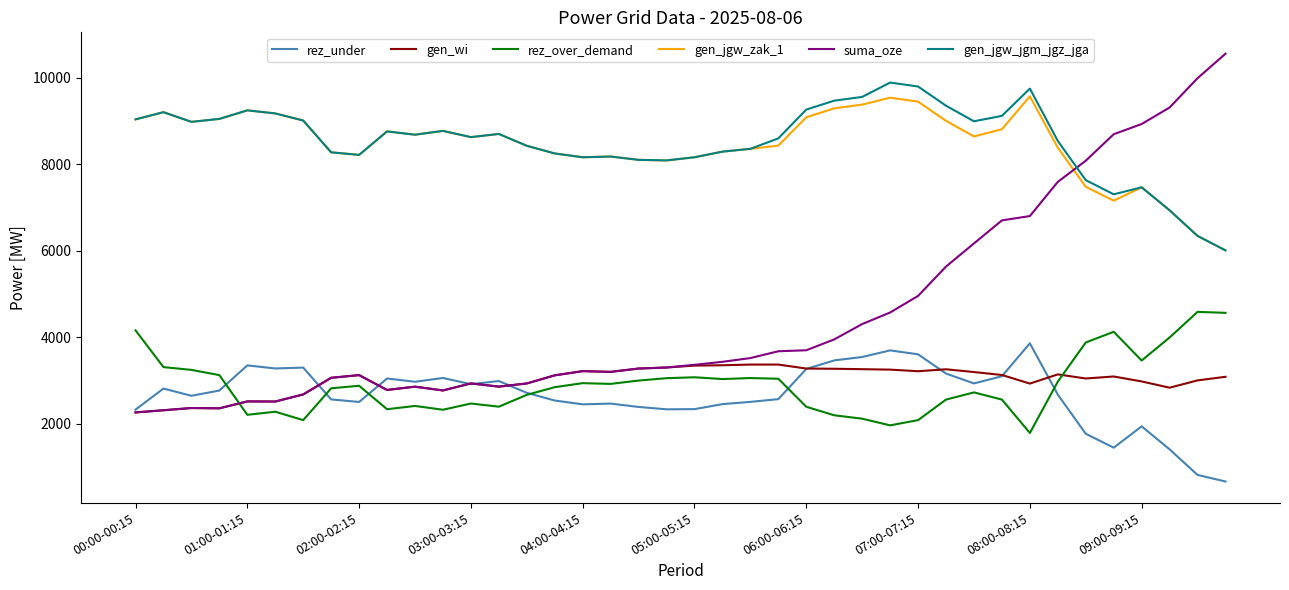

What is the maximum value shown in the chart?

10557